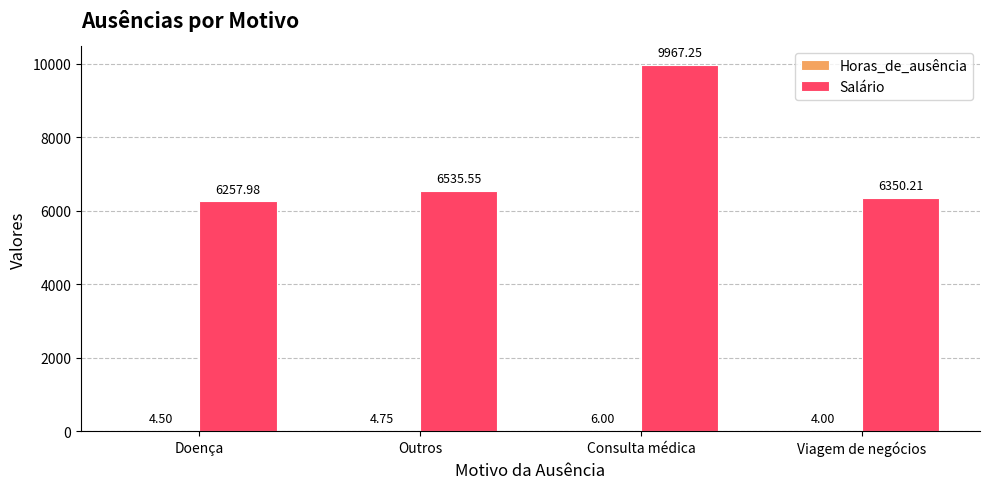

The value of Salário at Consulta médica is 9967.2. True or false?

True